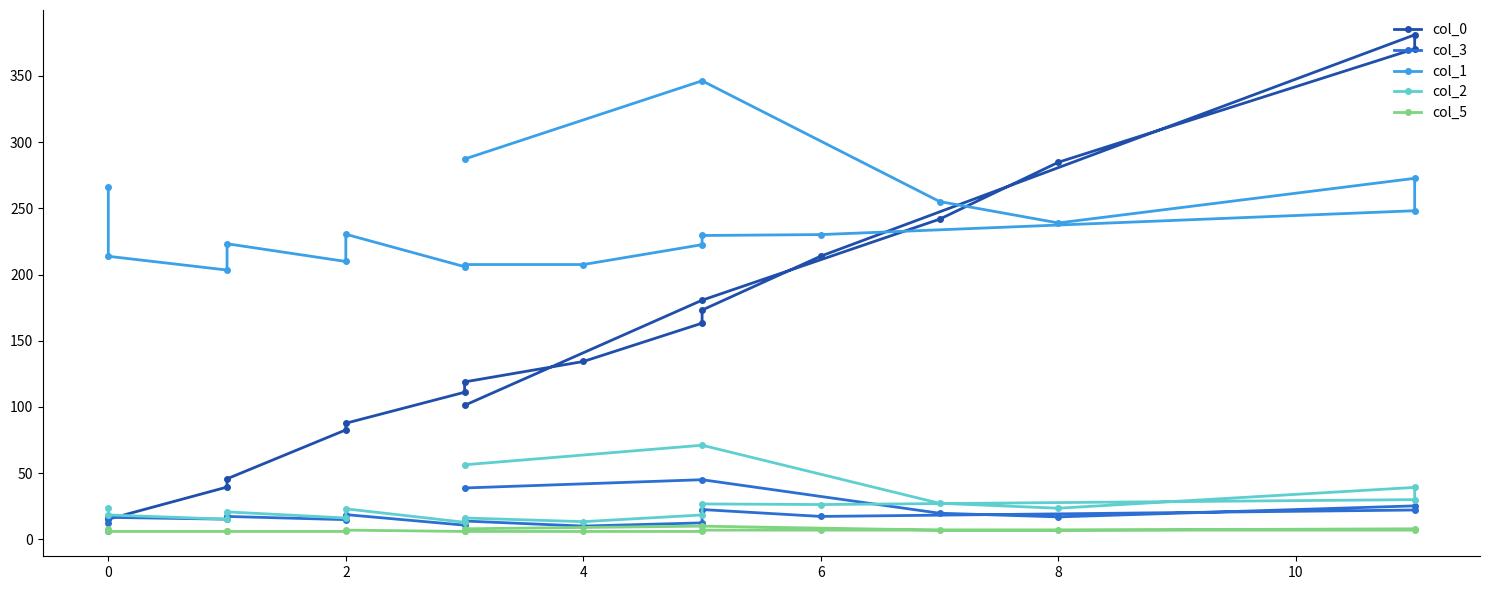

What is the average value of the col_3 series?

19.5